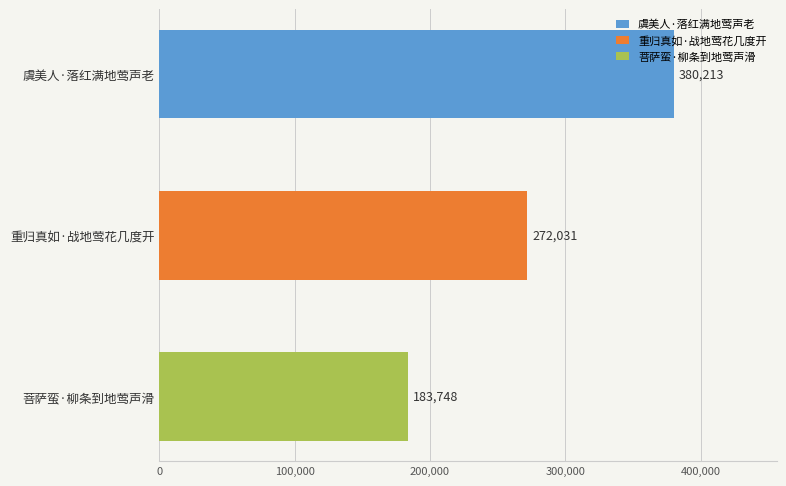

What is the average value?

278664